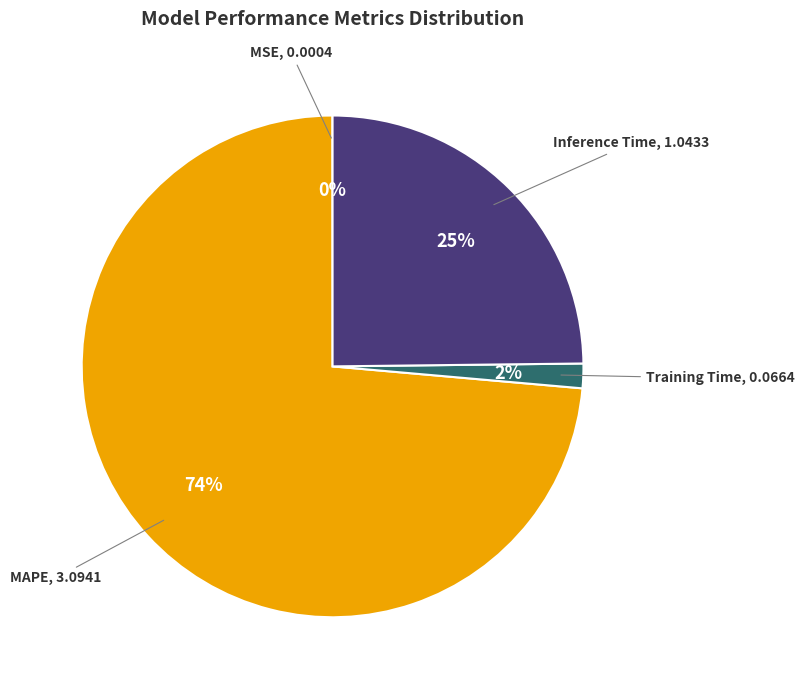

Between MAPE and Inference Time, which is larger?

MAPE